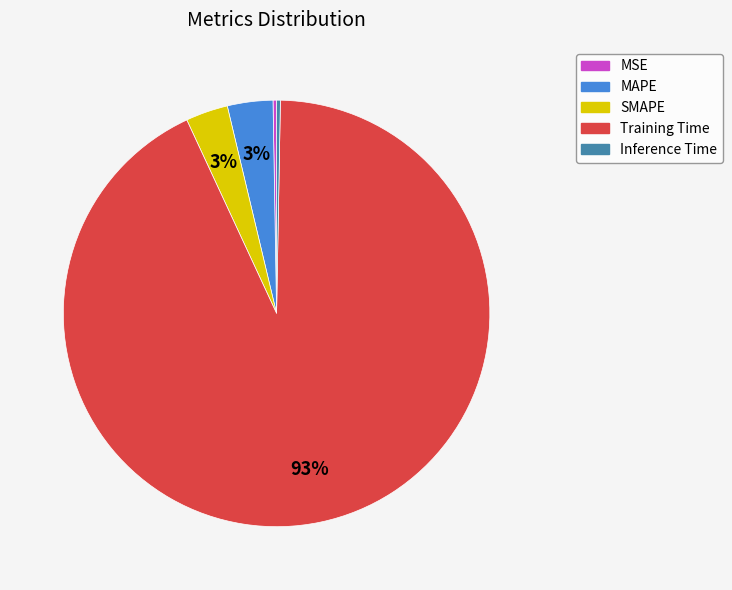

To the nearest percent, what is the average slice percentage?

20%